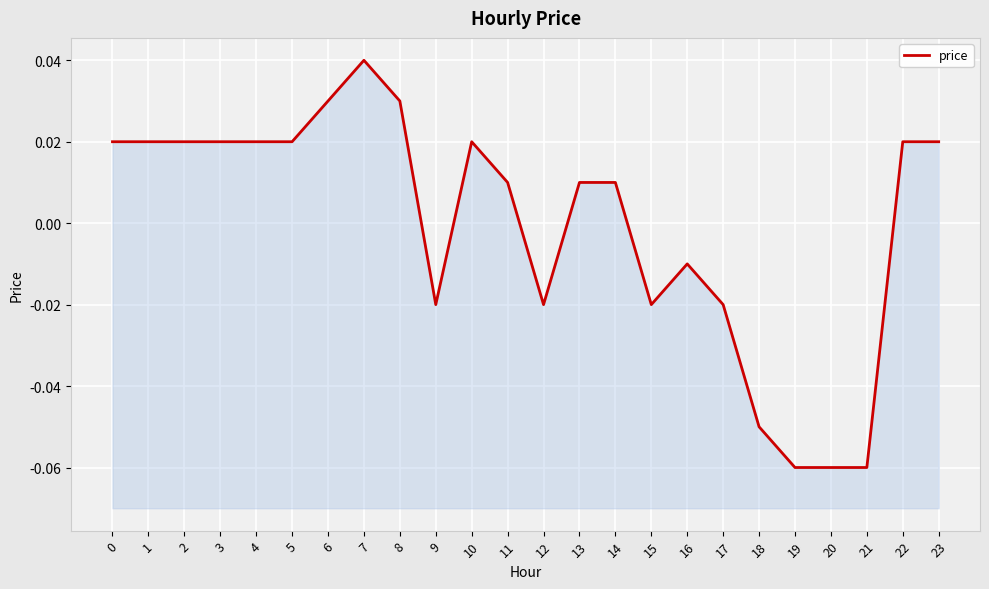

At which category does the chart reach its peak across all series?

7